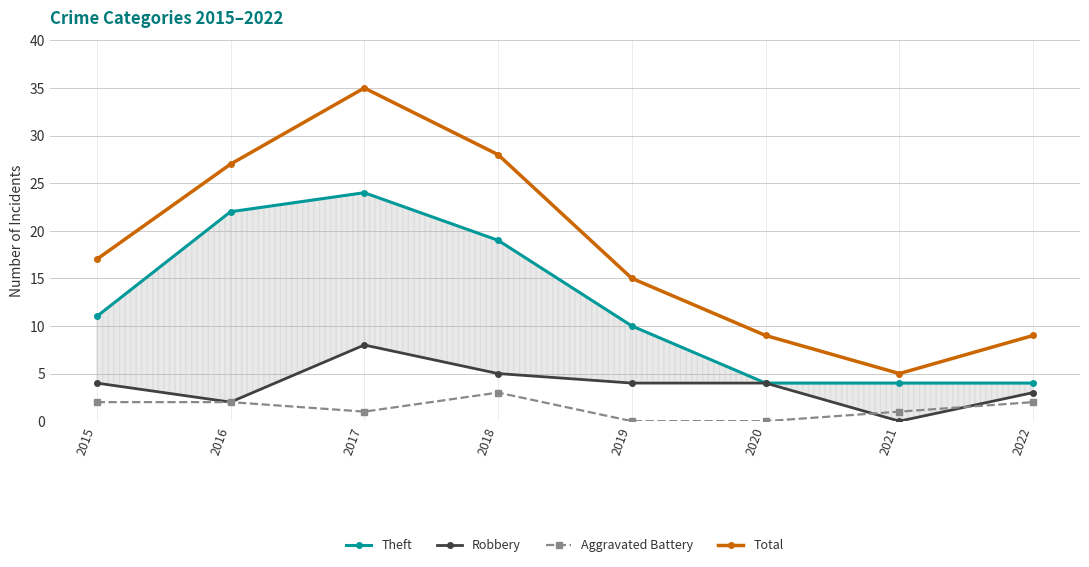

What is the sum of all Theft values?

98